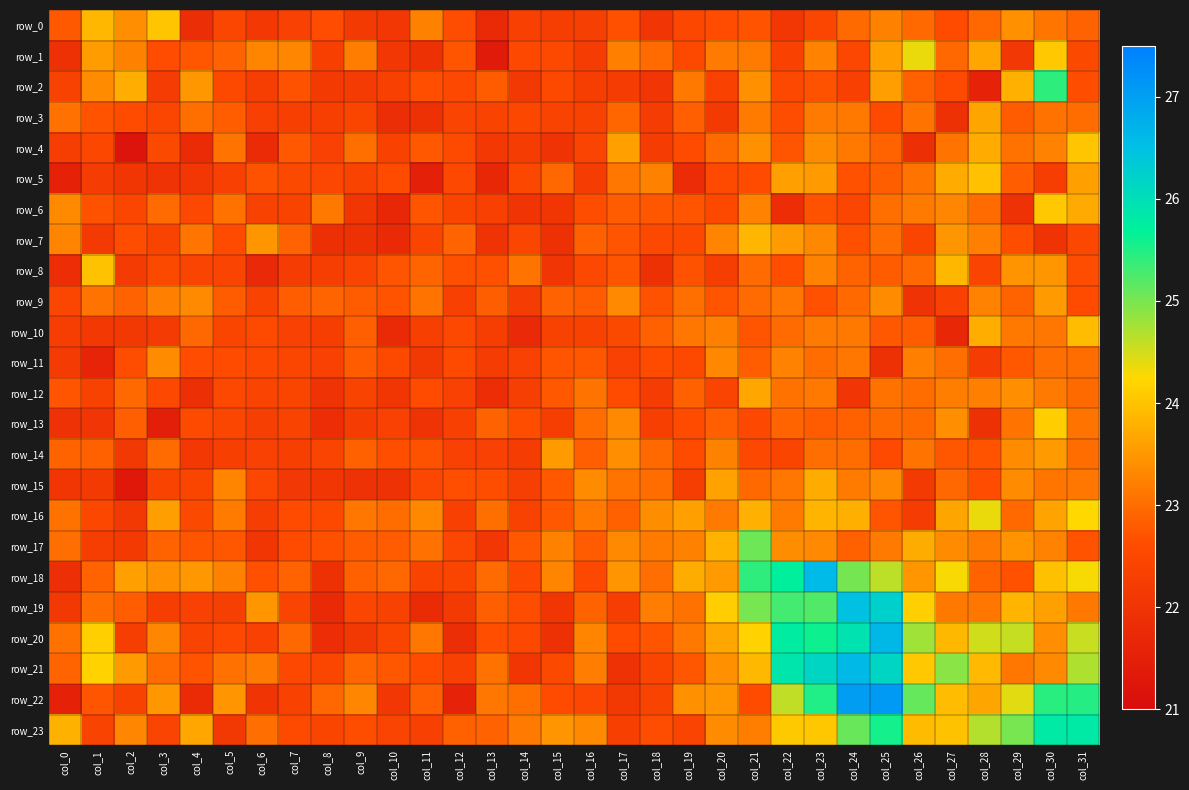

Where is row_23 nearest to the value 23?

col_6